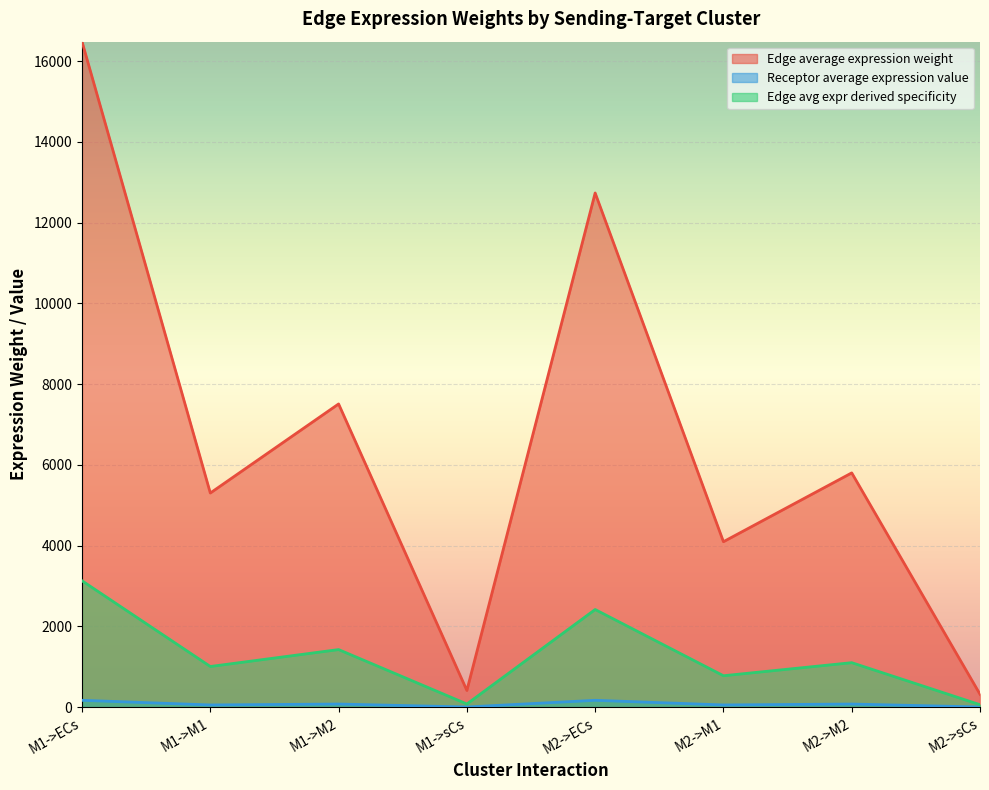

At which label is Edge average expression weight closest to 8400?

M1->M2